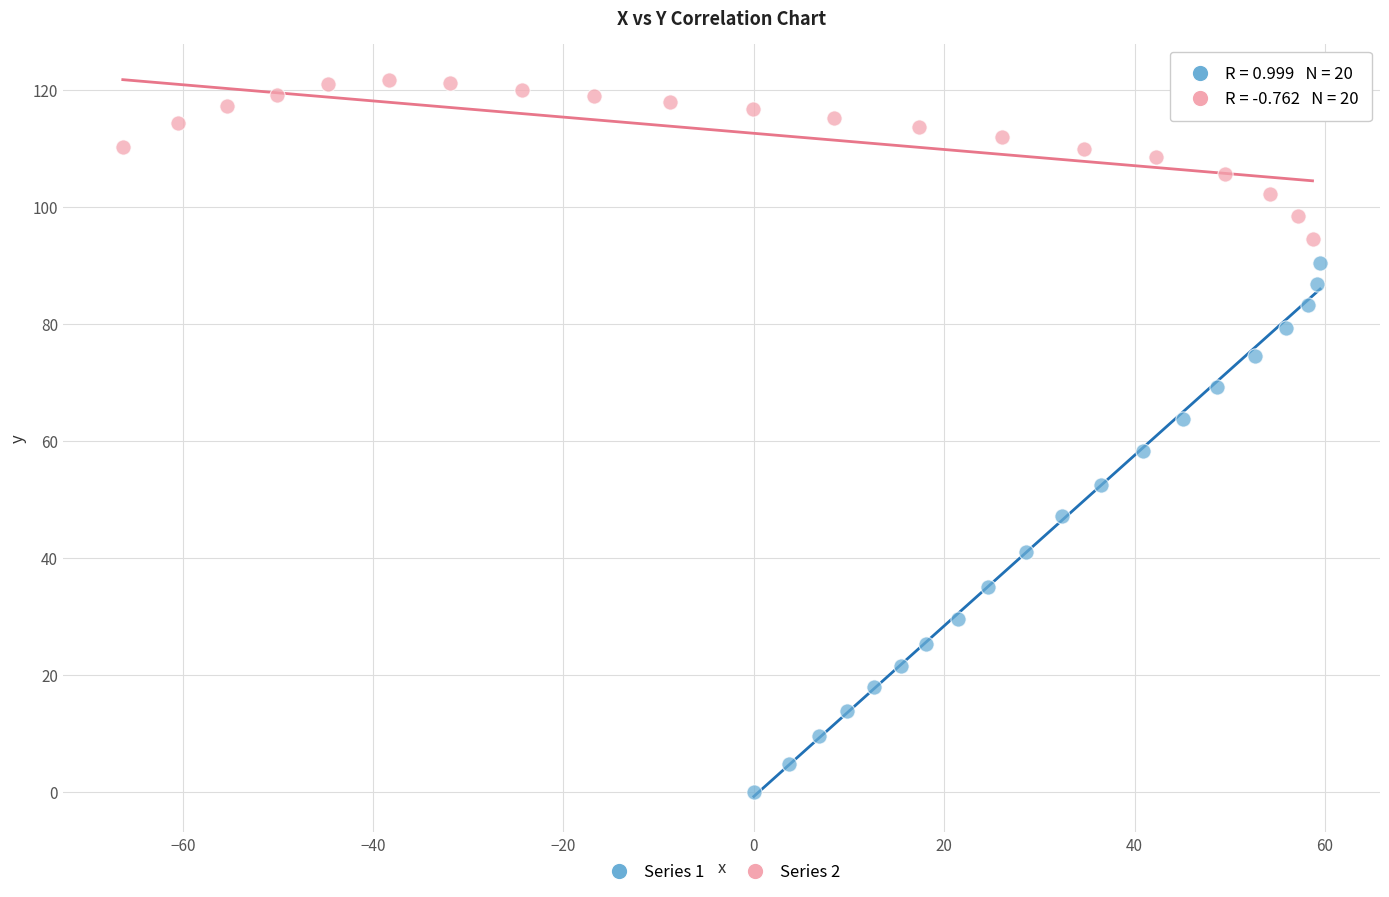

Which series has the widest spread of Y values?

Series 1